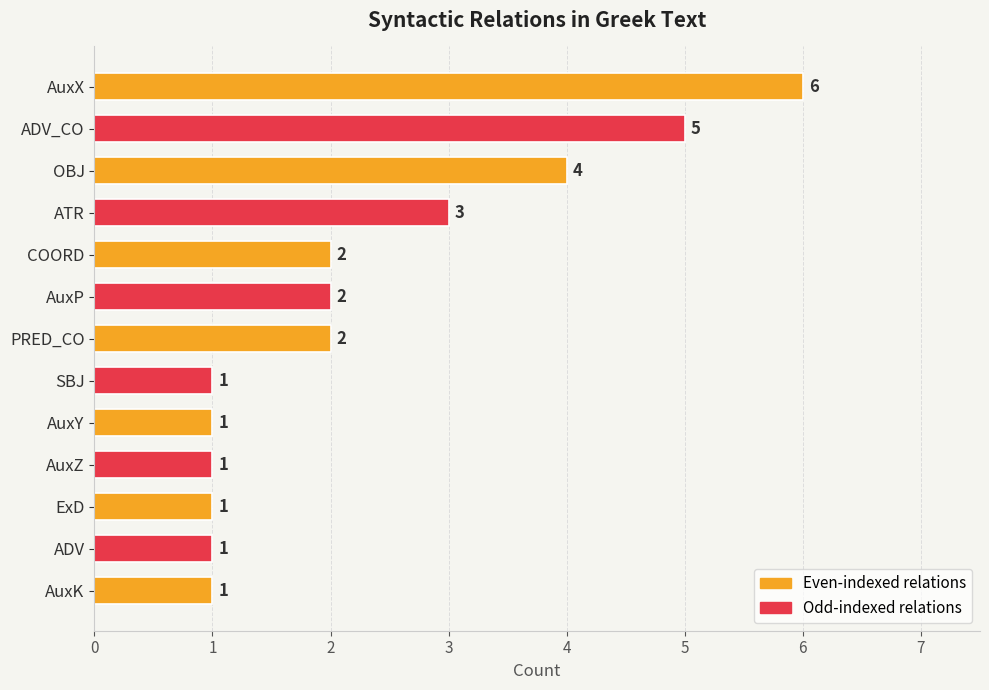

Approximately how many times larger is the value at COORD compared to AuxK?

2.0